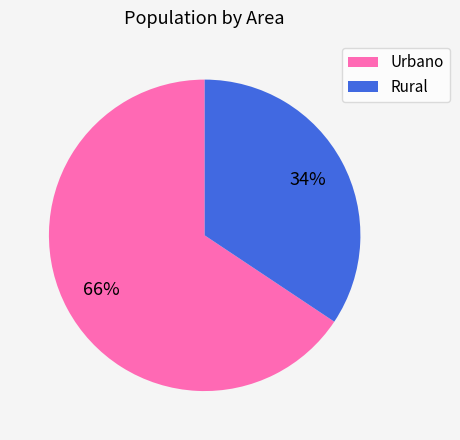

To the nearest percent, what portion does Urbano represent?

66%